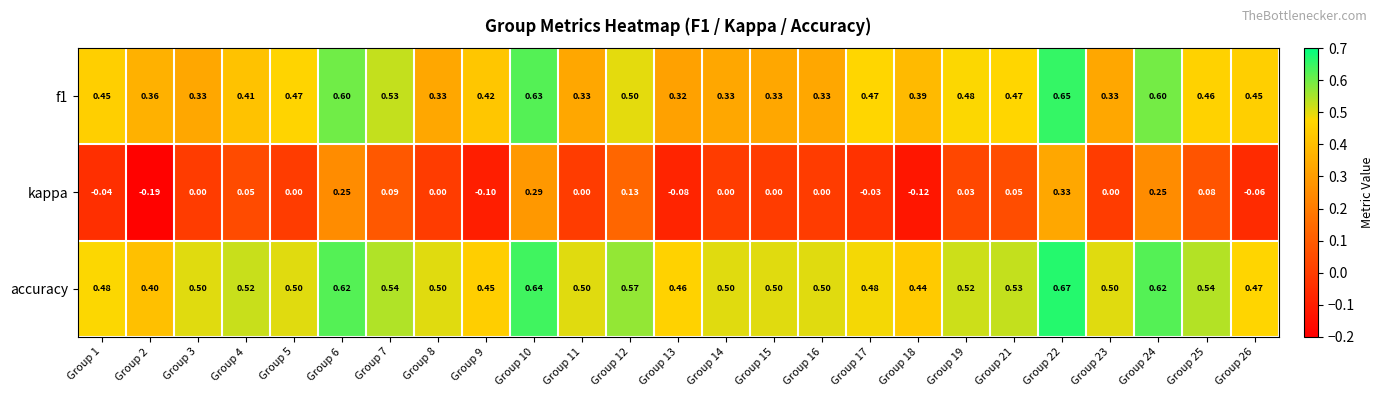

Which series changed the most between Group 13 and Group 19?

f1